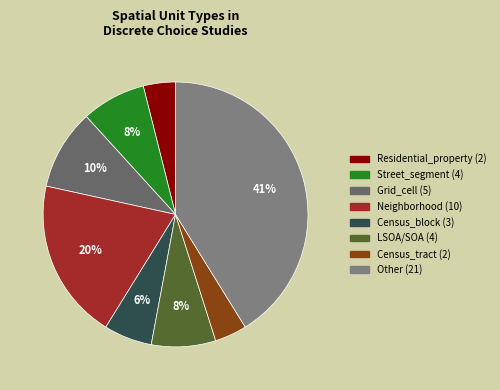

To the nearest percent, what is the average slice percentage?

12%